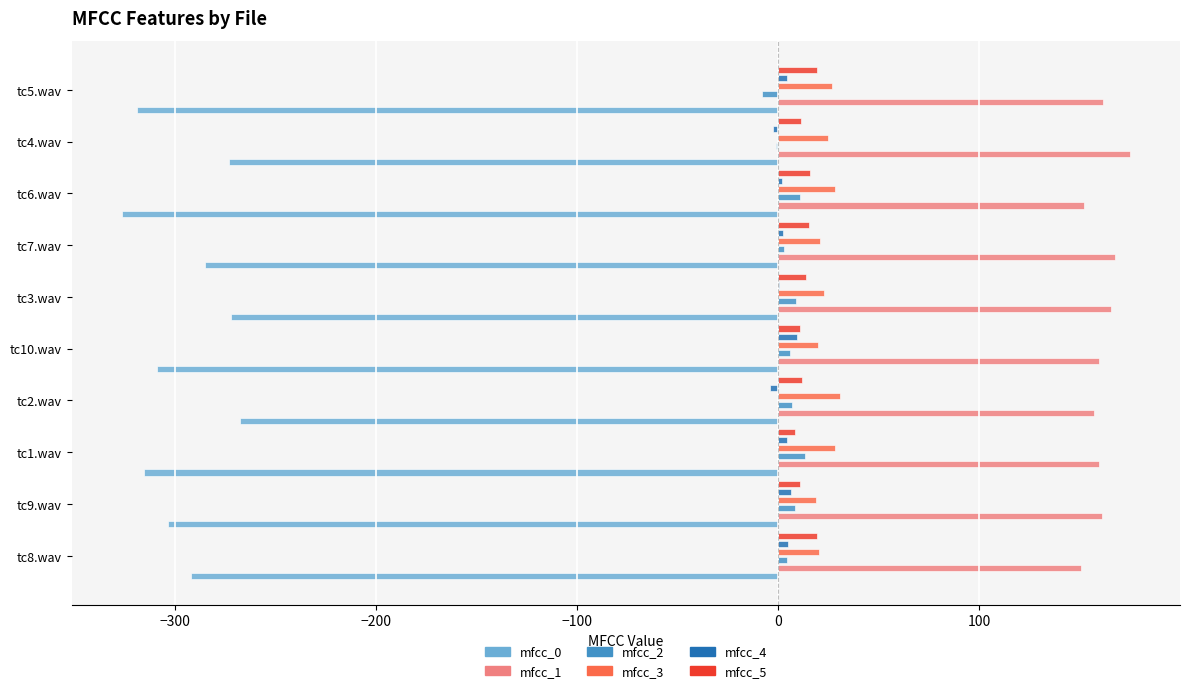

What is the approximate value of mfcc_4 at tc3.wav?

0.4